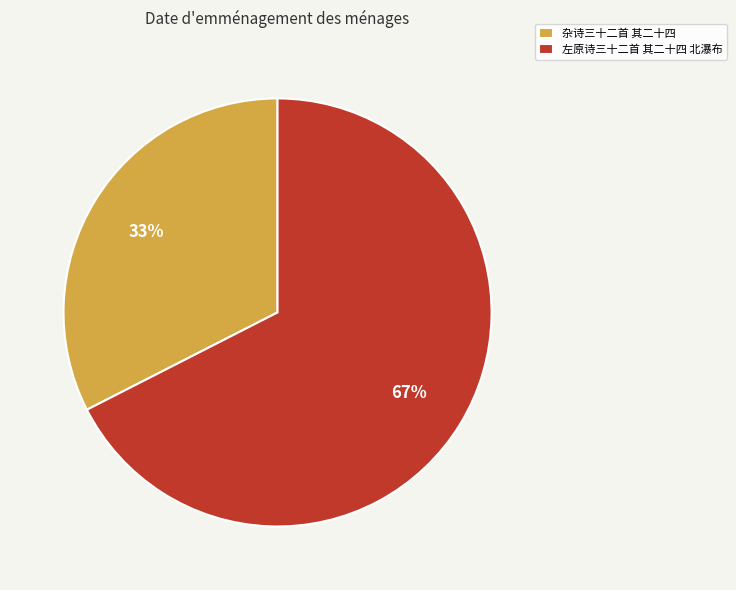

Do 杂诗三十二首 其二十四 and 左原诗三十二首 其二十四 北瀑布 together represent more than half of the pie?

Yes